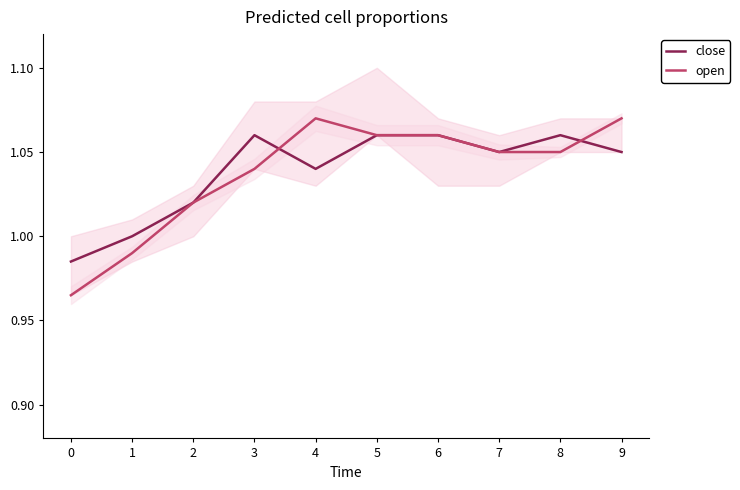

True or false: open has more than 1 interior local peaks.

False